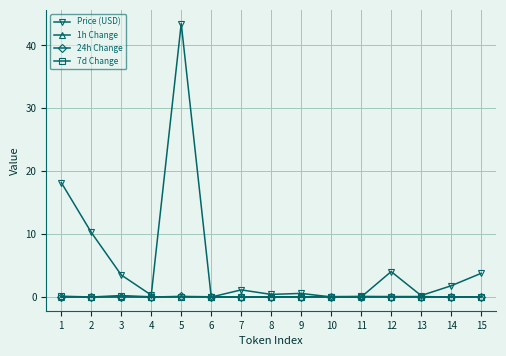

Is the value of 7d Change at 1 greater than the value of Price (USD) at 5?

No